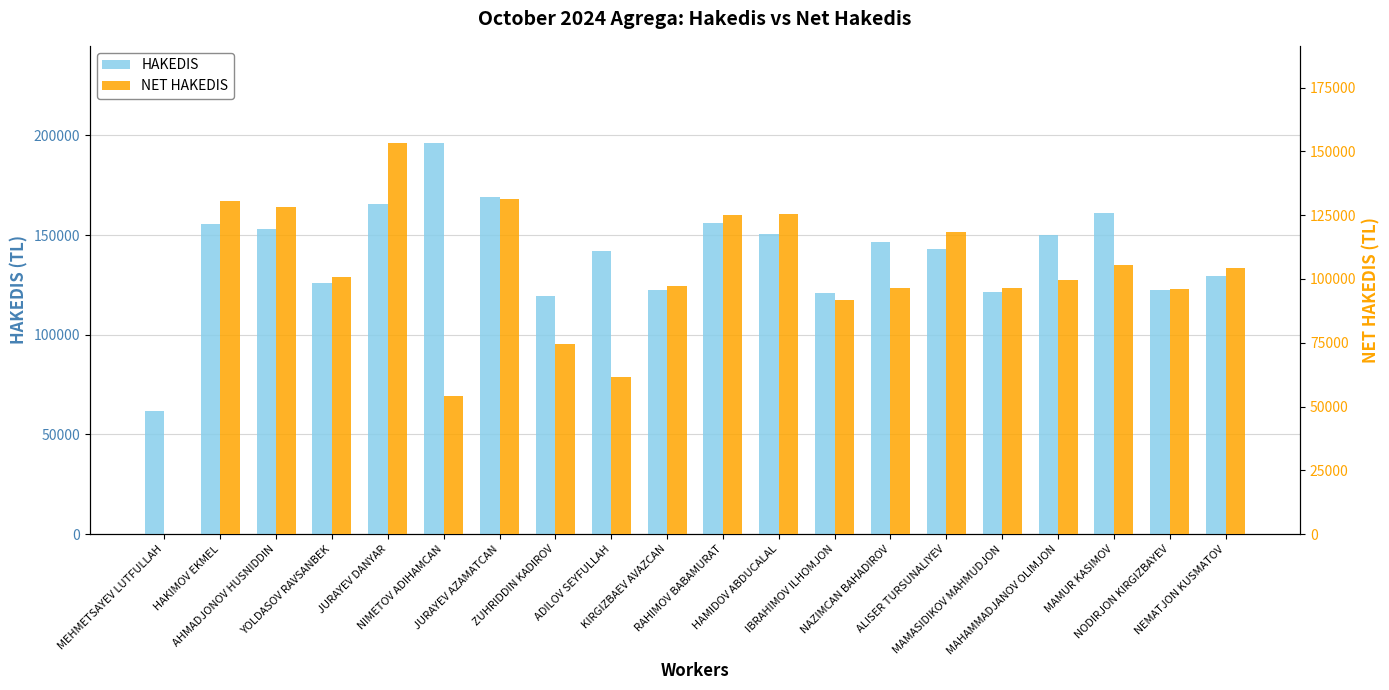

At which category does the chart reach its minimum across all series?

MEHMETSAYEV LUTFULLAH